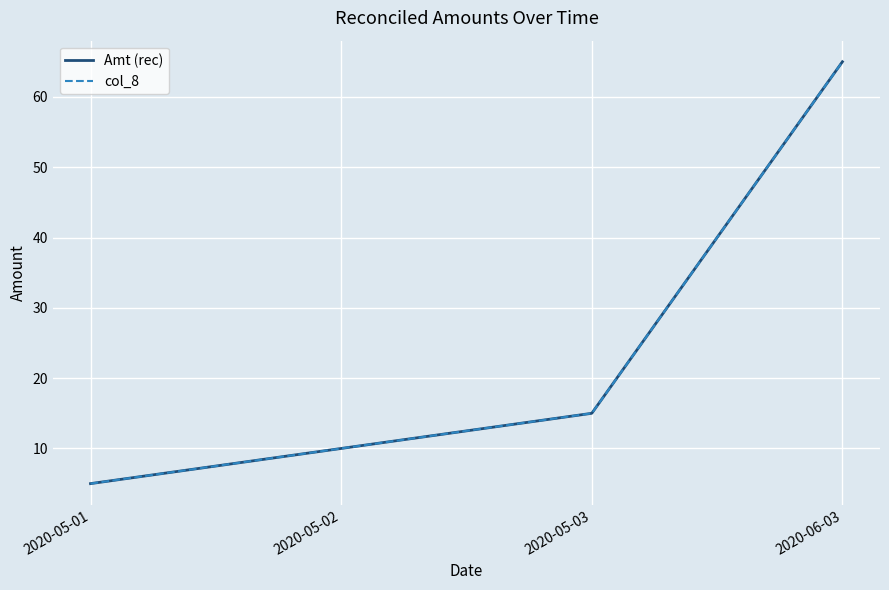

What is the label of the 1st point from the left?

2020-05-01